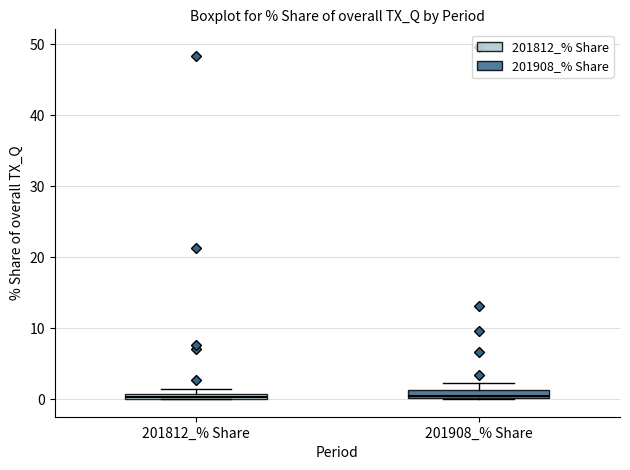

Where is the lower edge of the box for 201812_% Share on the y-axis? The values are not printed on the chart, so give them approximately, as read against the axis.

0